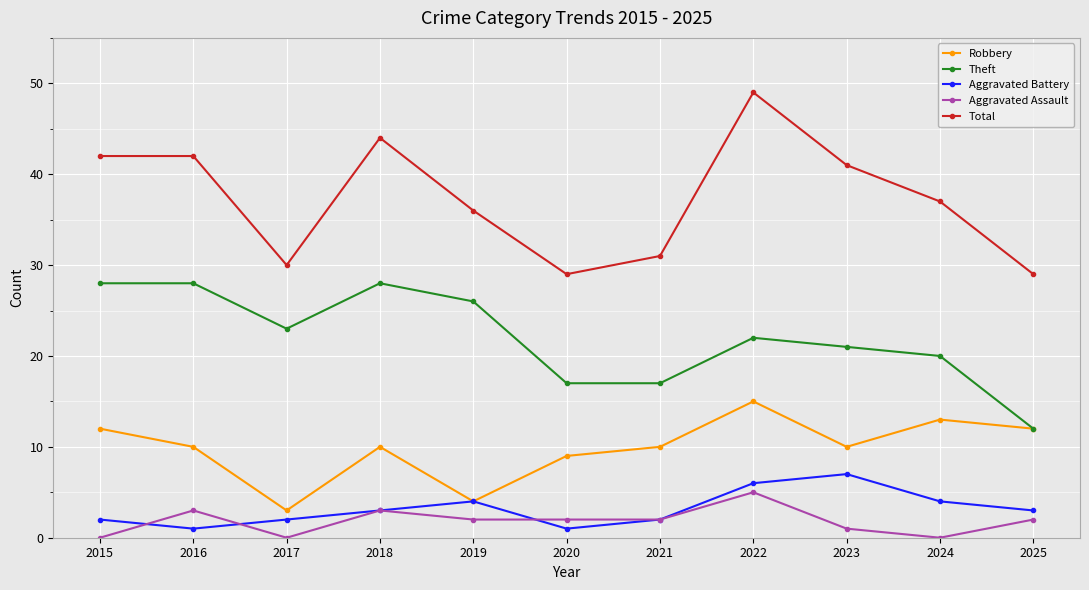

What is the sum of all Aggravated Battery values?

35